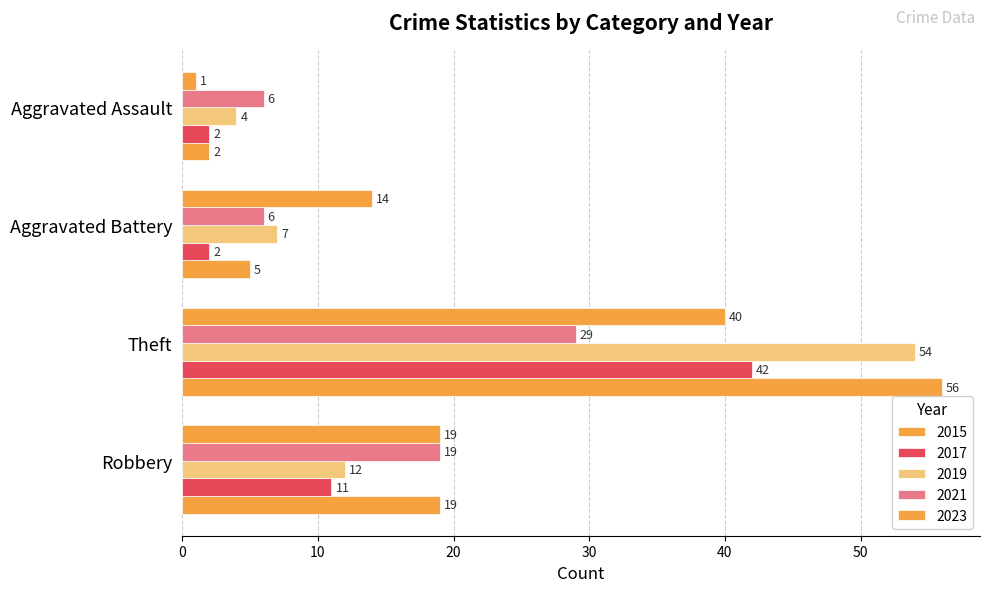

Count the number of categories in the chart.

4